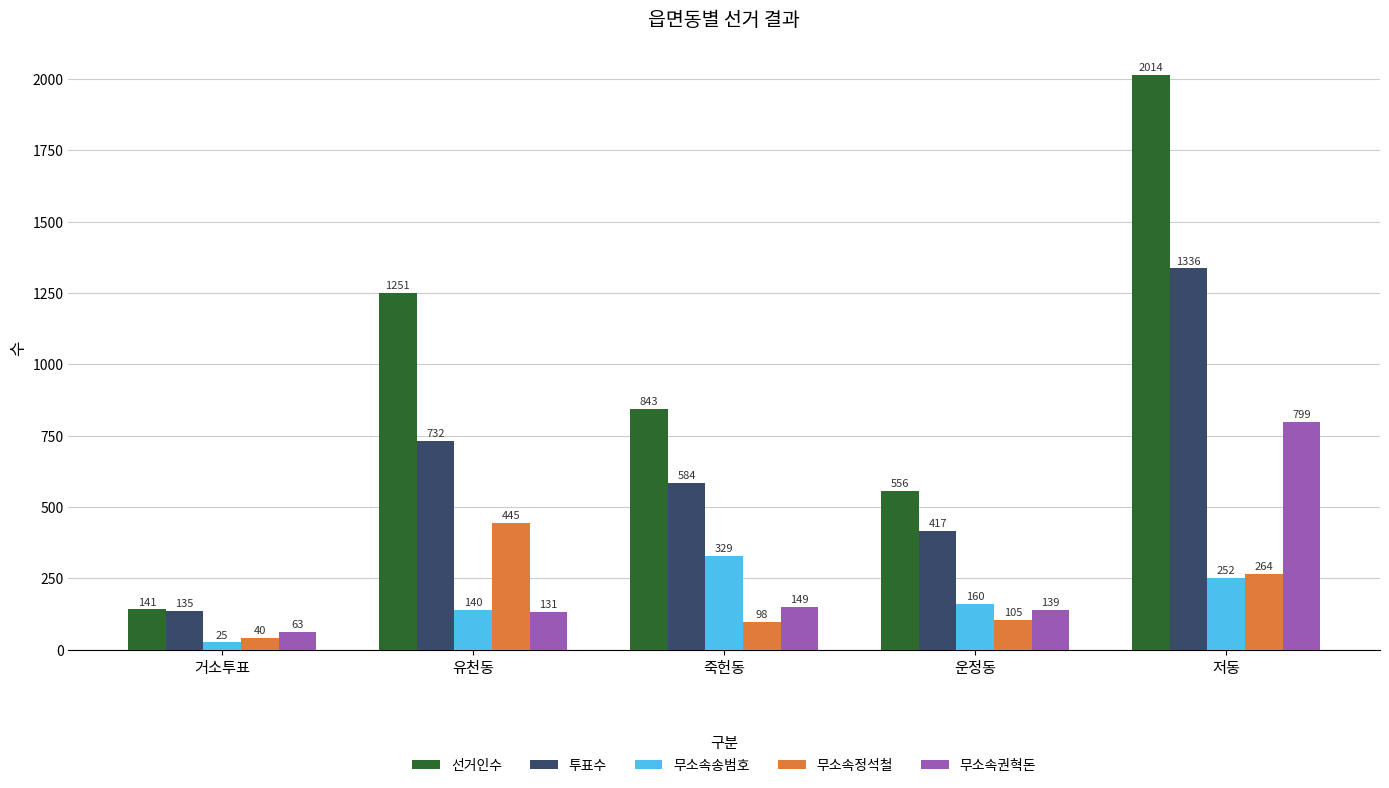

What position from the left is 거소투표?

1